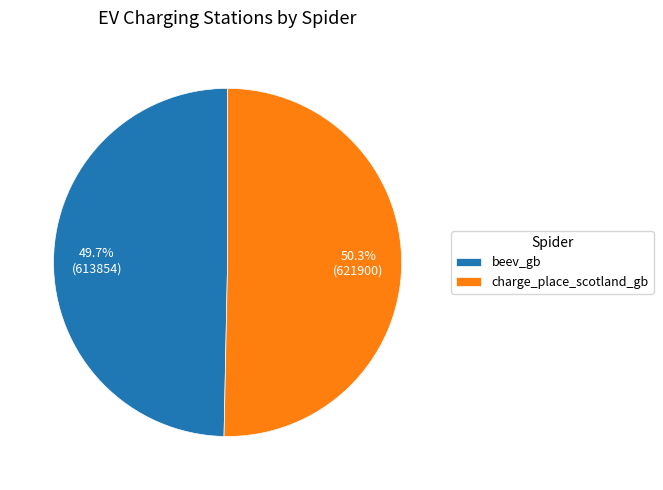

Is it true that beev_gb is 50% of the pie?

True